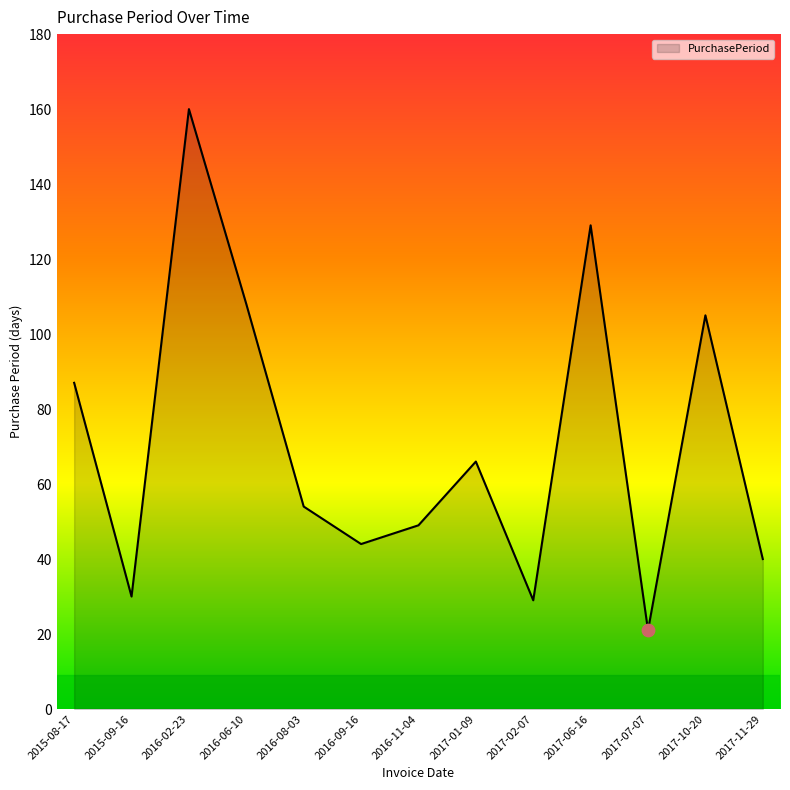

What is the change in value from 2015-08-17 to 2016-11-04?

-38